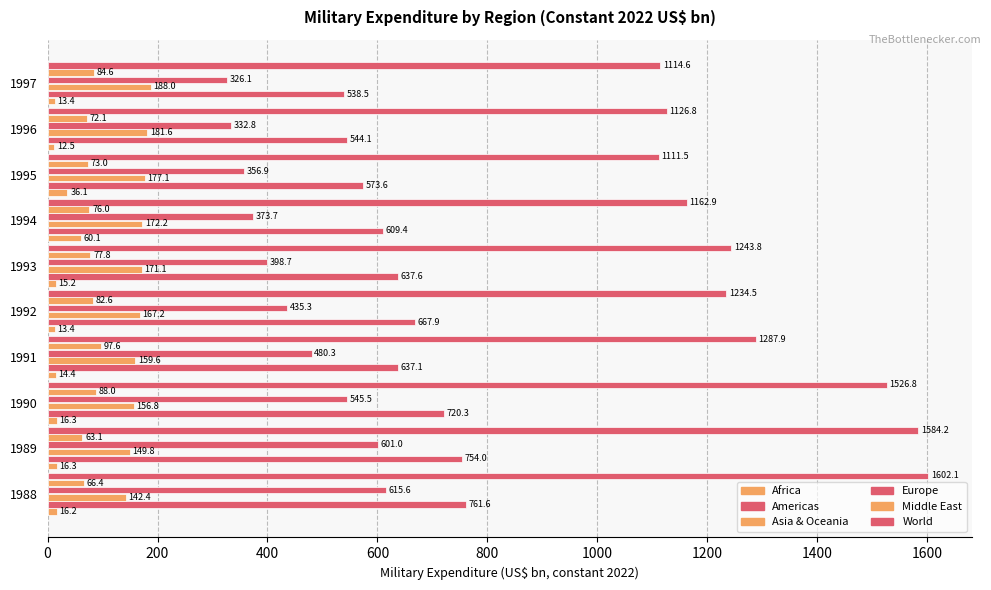

How many values in the World series are below 1243?

5